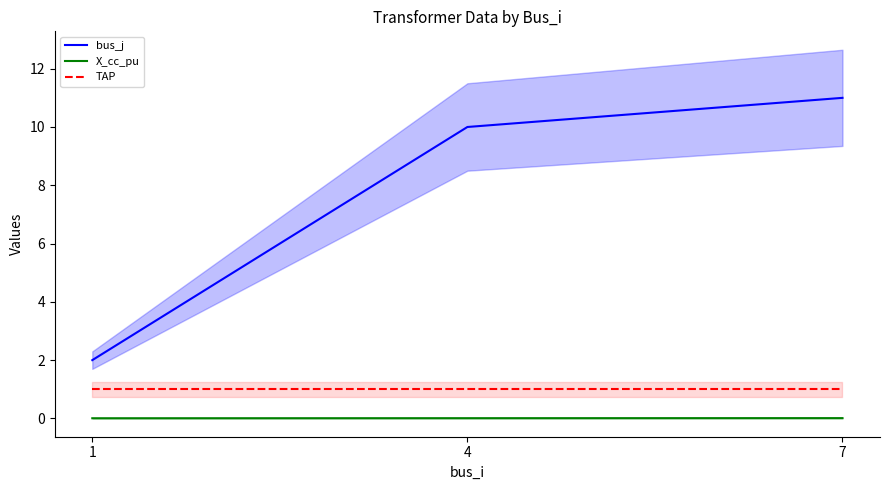

What is the approximate value of TAP at 1?

1.0